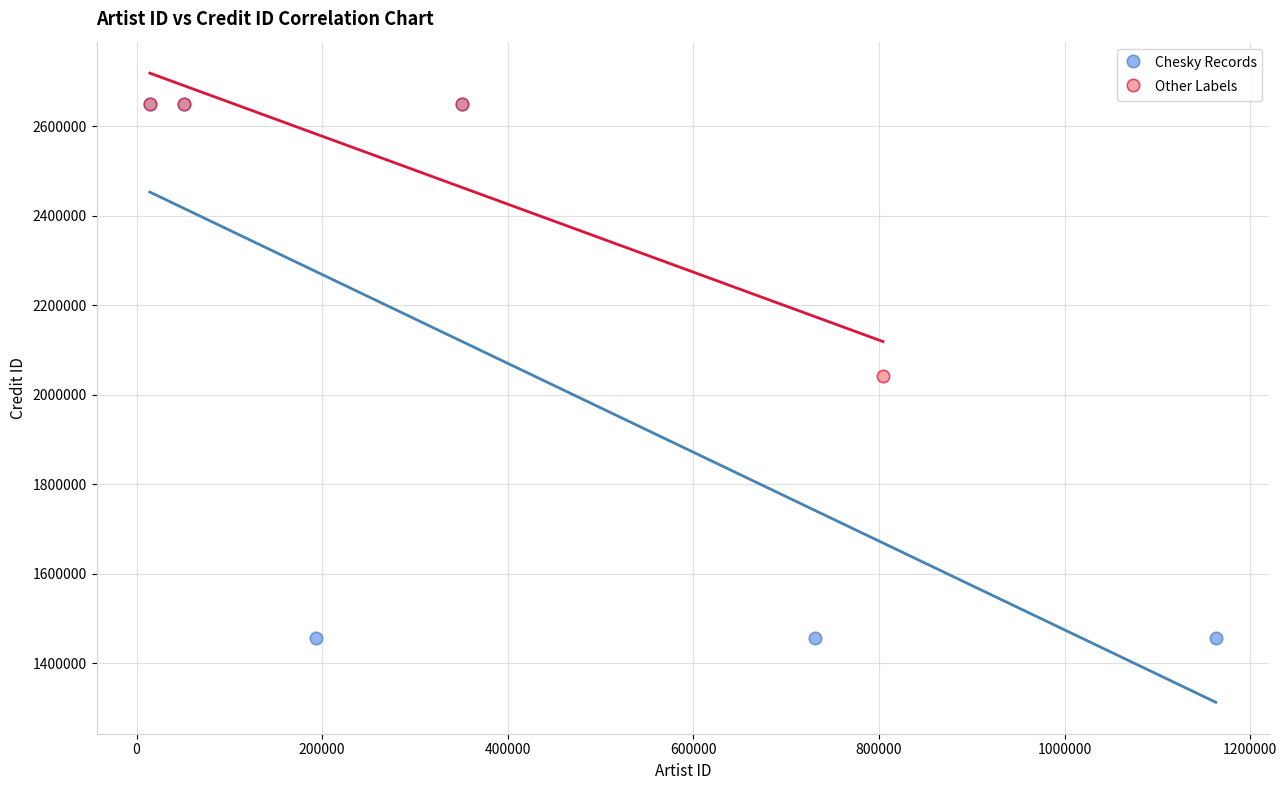

Which series reaches the minimum Y coordinate?

Chesky Records